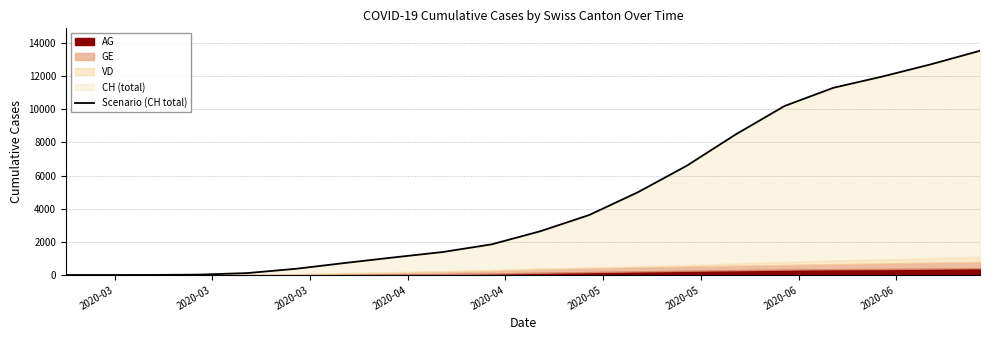

How many lines are shown in the chart?

1